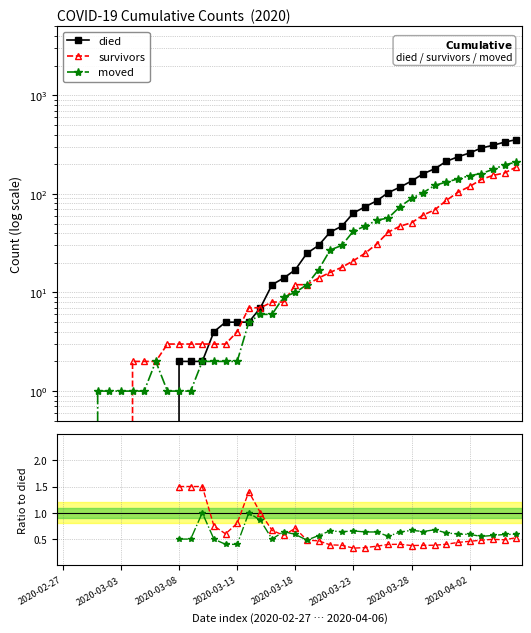

What is the highest value of the moved series?

210.0